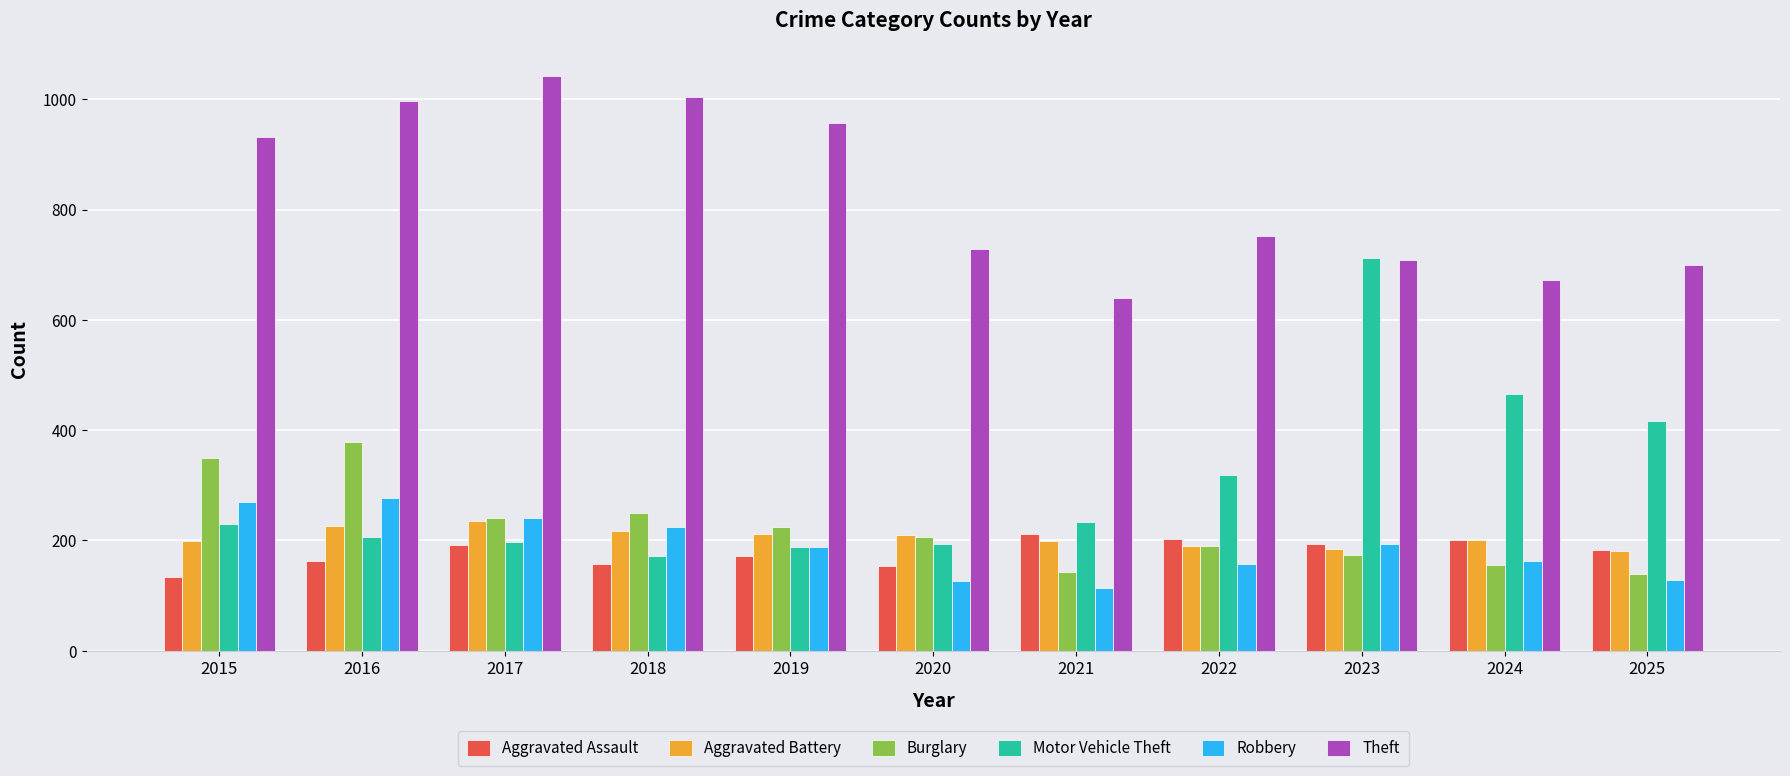

What is the difference between the second highest and minimum values in the Robbery series?

155